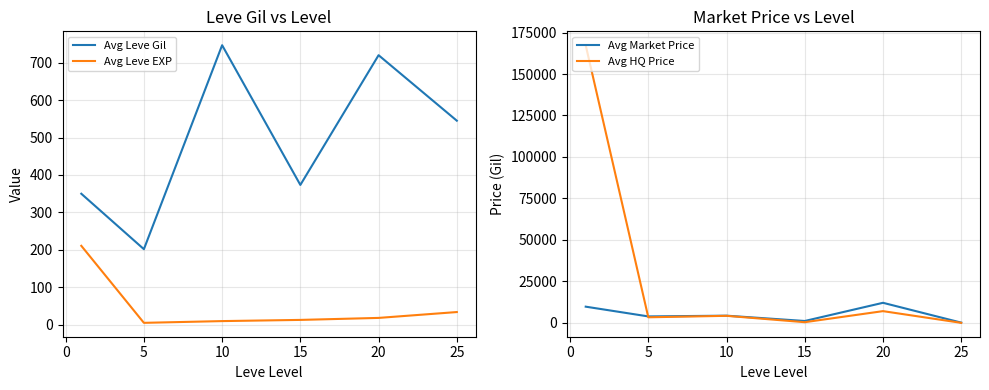

Which series has the largest range (max minus min)?

Avg HQ Price